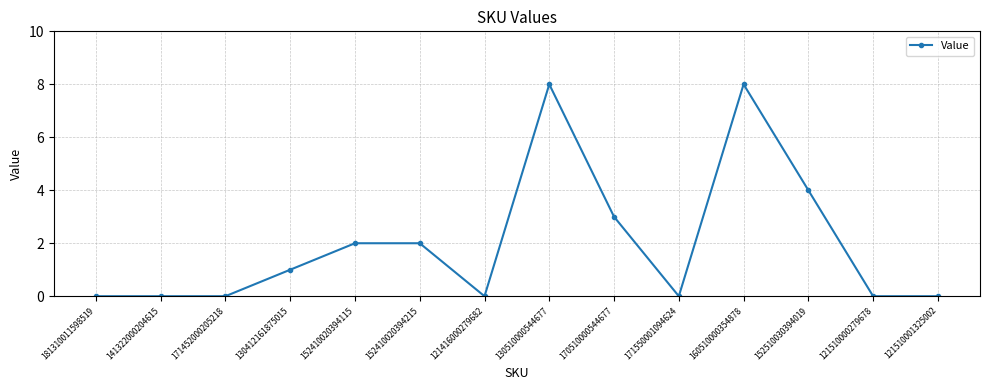

True or false: the data has more than 0 interior local peaks.

True